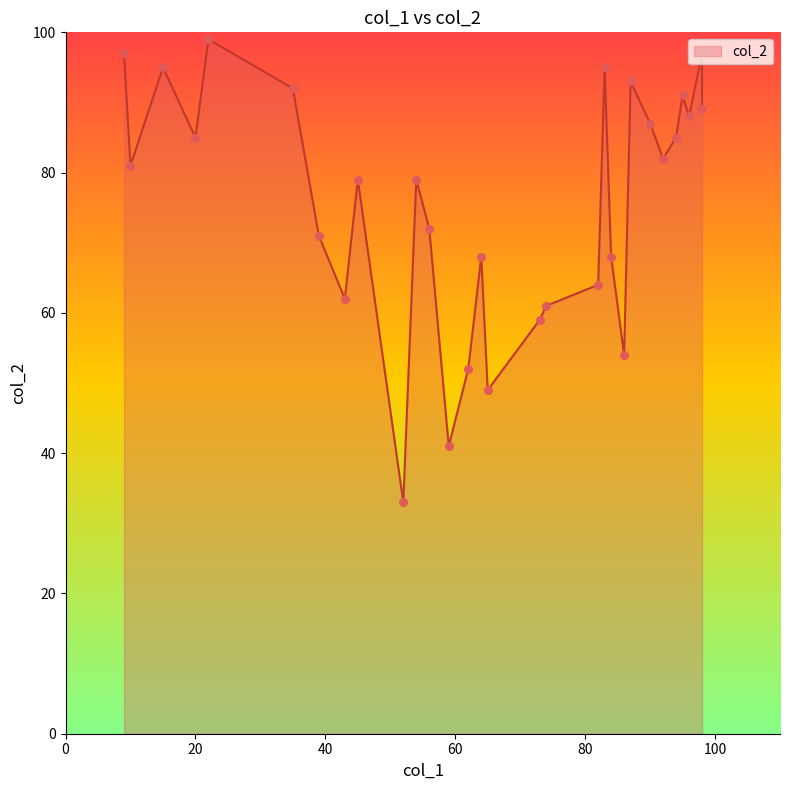

What is the change in value from 22 to 64?

-31